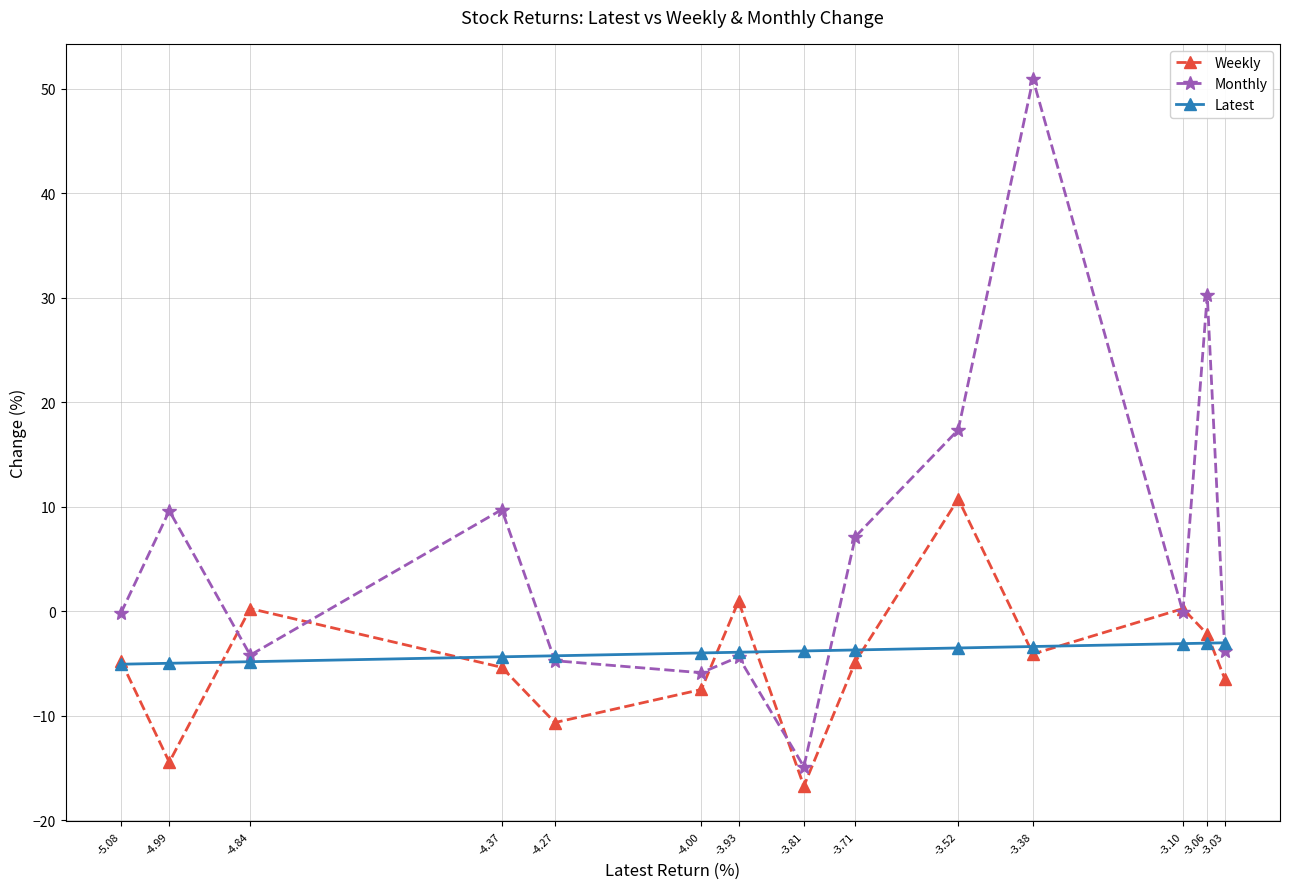

True or false: Monthly has more than 2 interior local peaks.

True